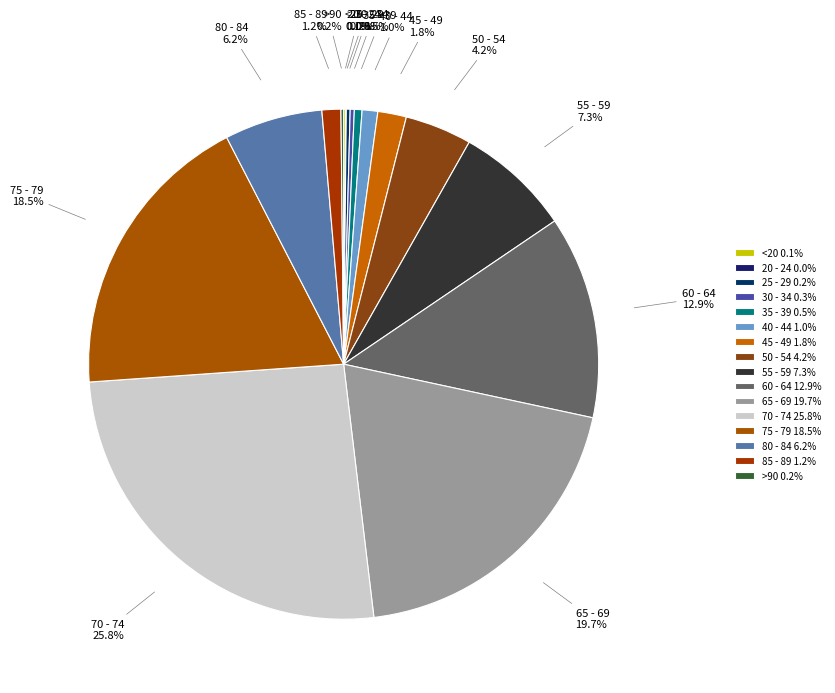

Combined, what portion of the pie is 85 - 89 and 40 - 44?

2.2%